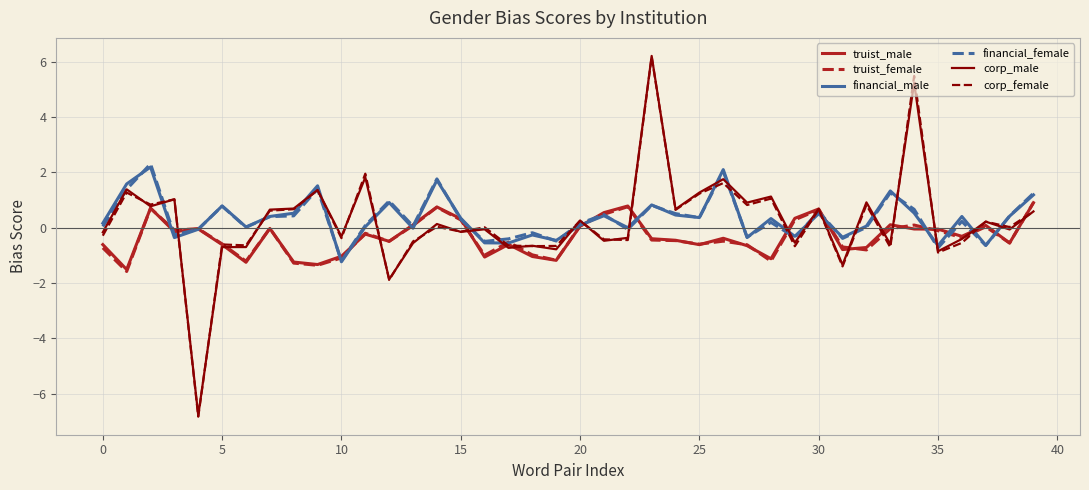

What is the maximum value for truist_female?

0.9